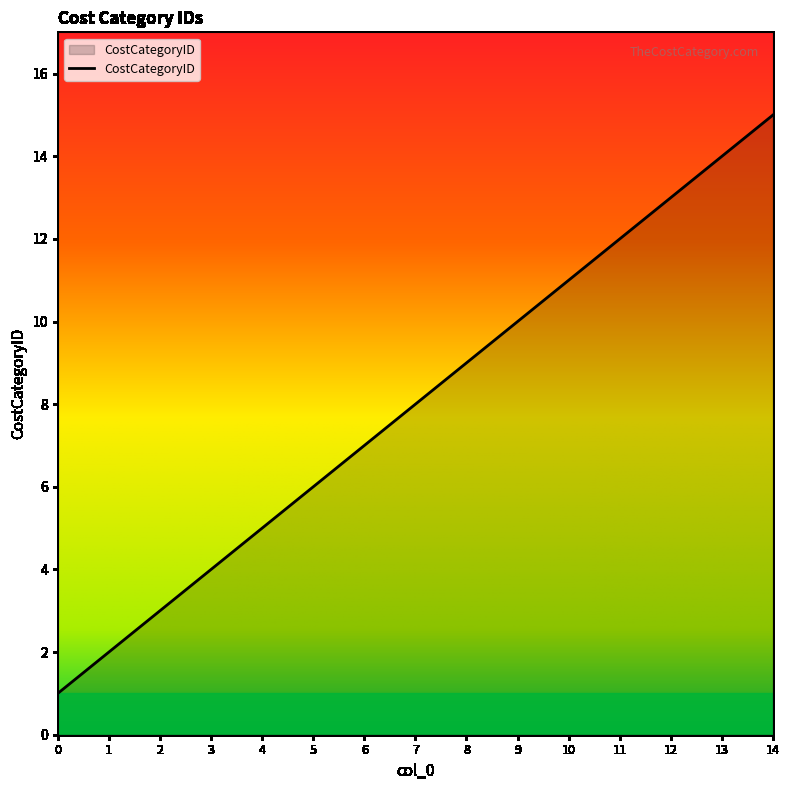

What is the difference between the maximum and minimum values?

14